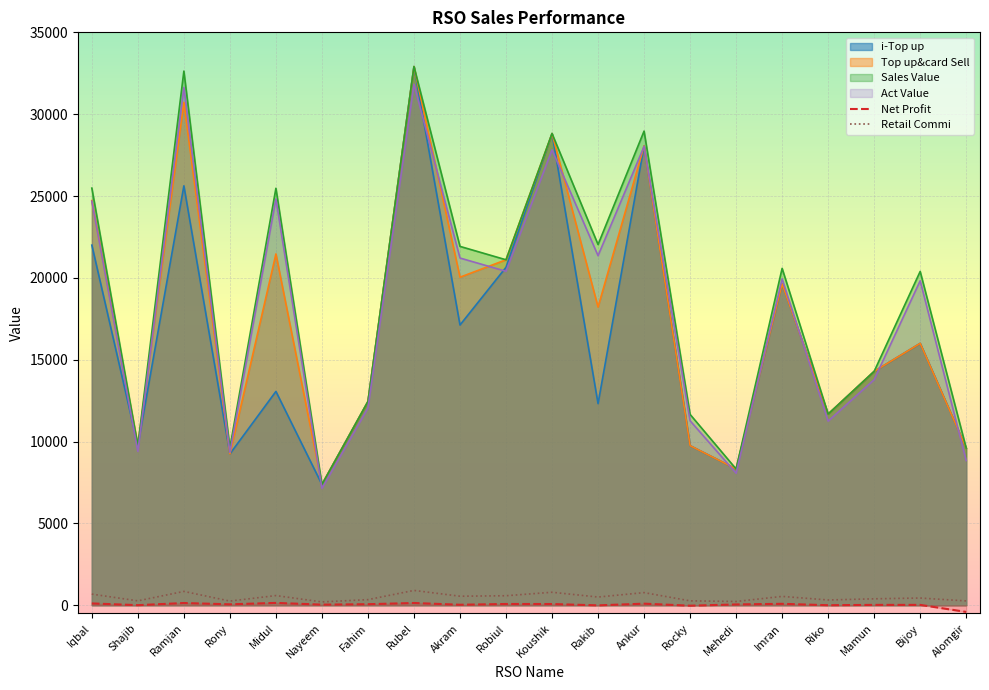

What position from the right is Fahim?

14